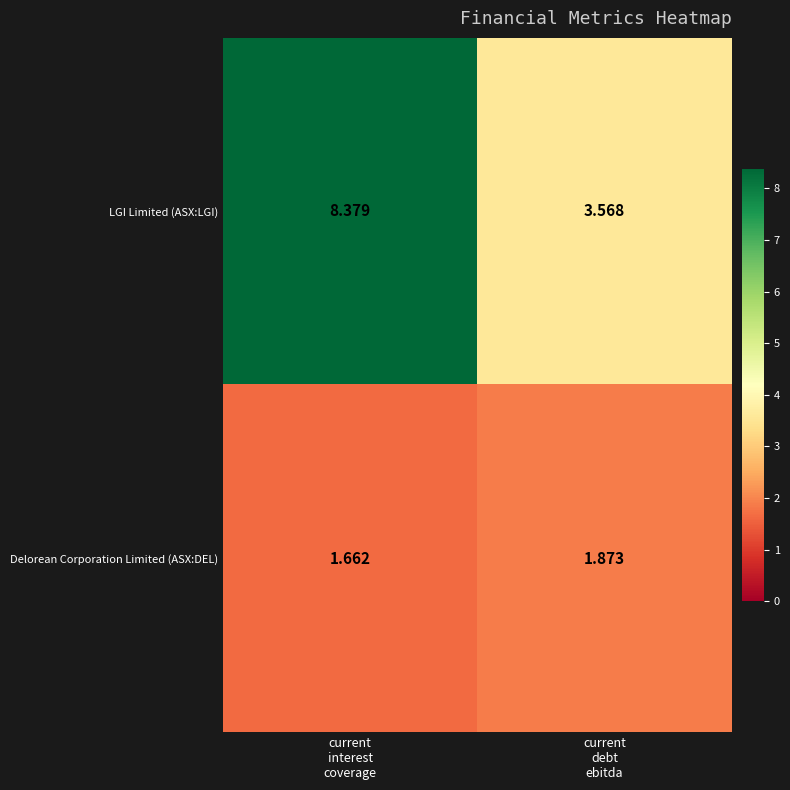

List the series in order of their overall mean, lowest first.

Delorean Corporation Limited (ASX:DEL), LGI Limited (ASX:LGI)